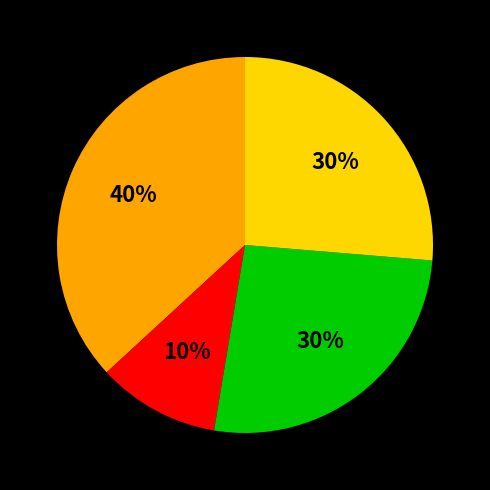

Does any single category account for the majority?

No